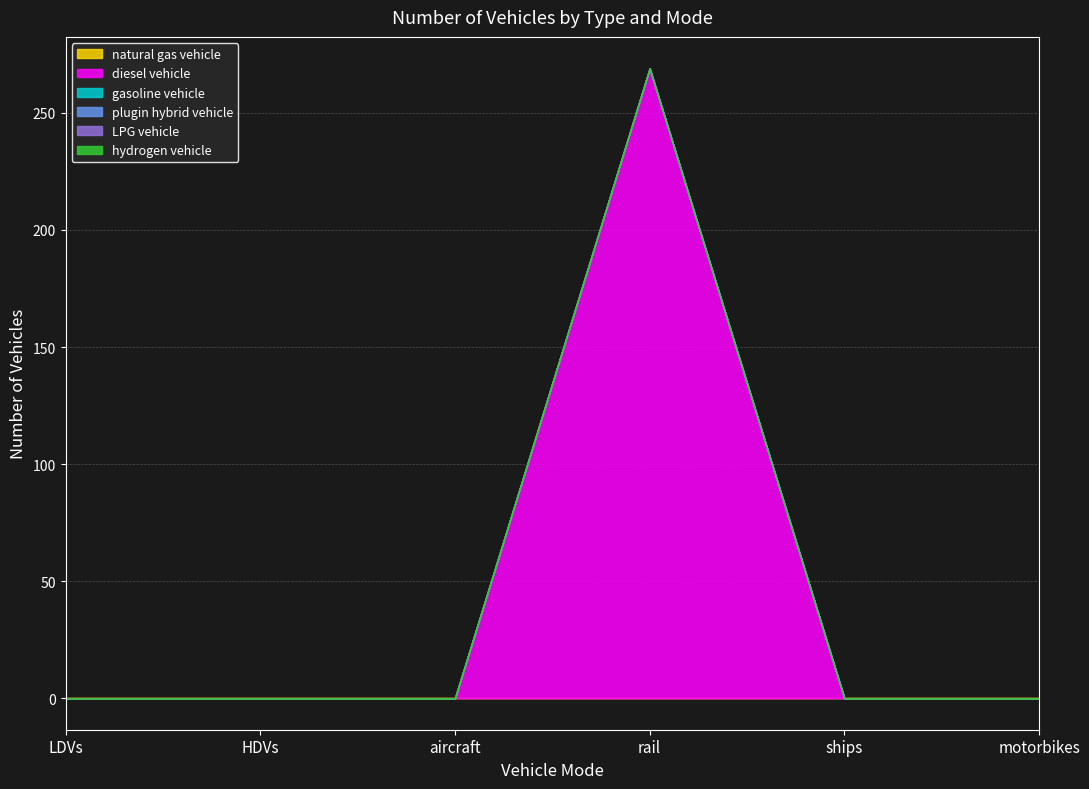

Does the chart have visible grid lines?

Yes